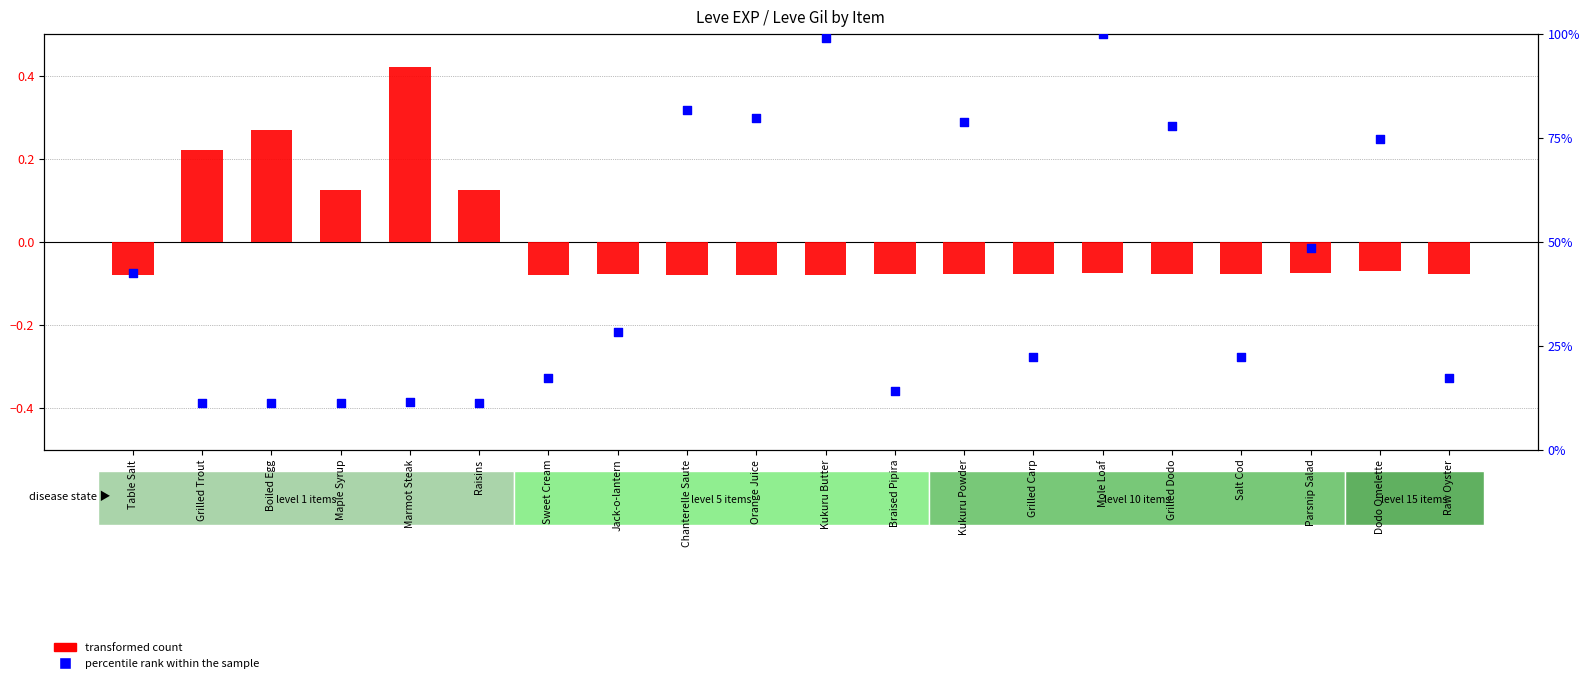

Which series has the largest total across all categories?

percentile rank within the sample